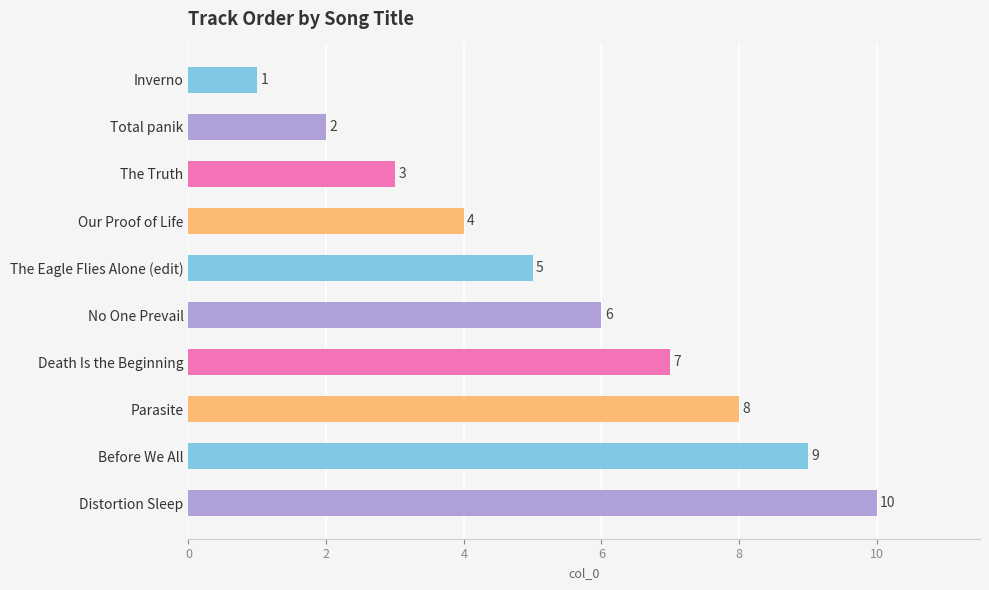

Count the values in the range 3 to 8.

6